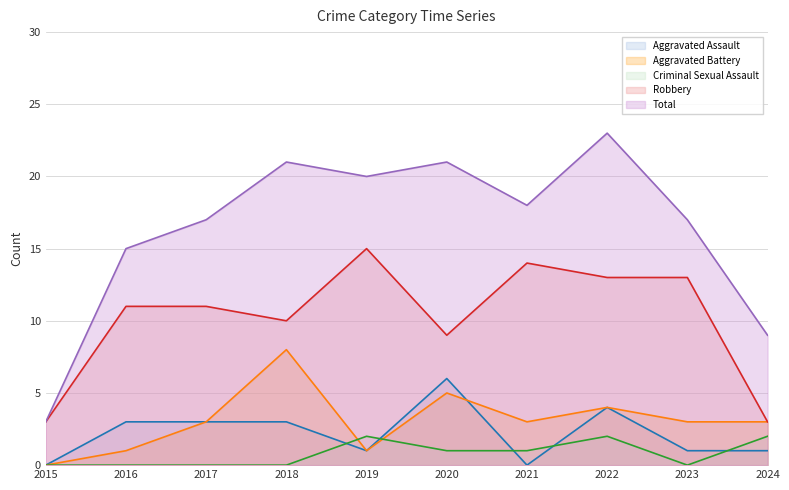

Rank the series at 2015 from highest to lowest value.

Robbery, Total, Aggravated Assault, Aggravated Battery, Criminal Sexual Assault